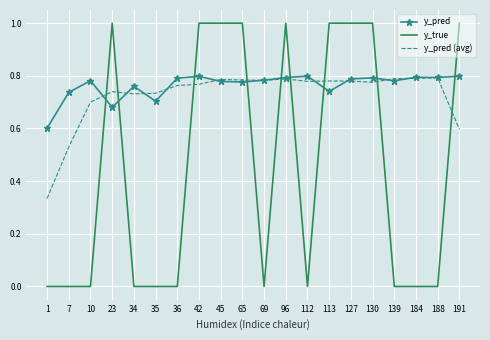

In y_pred, how many points are higher than both neighbors (excluding endpoints)?

6